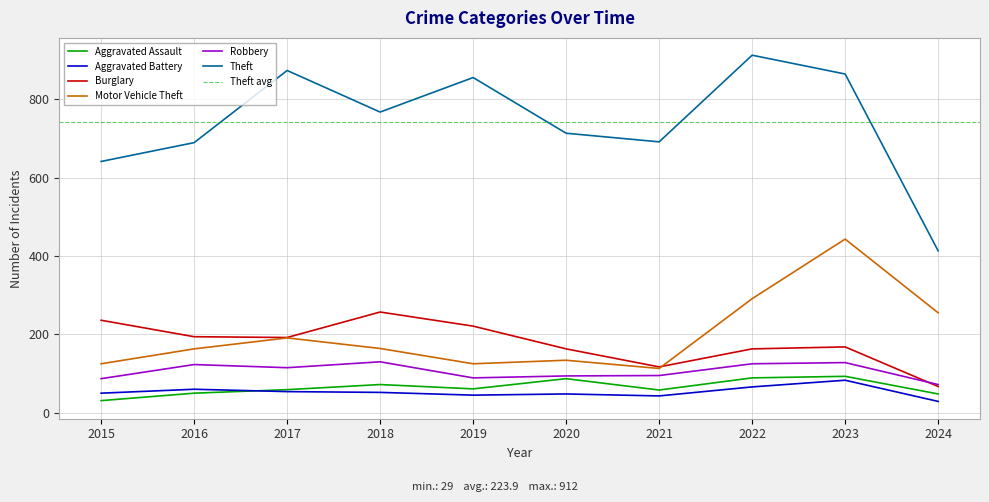

At which category is the sum across all series the highest?

2023